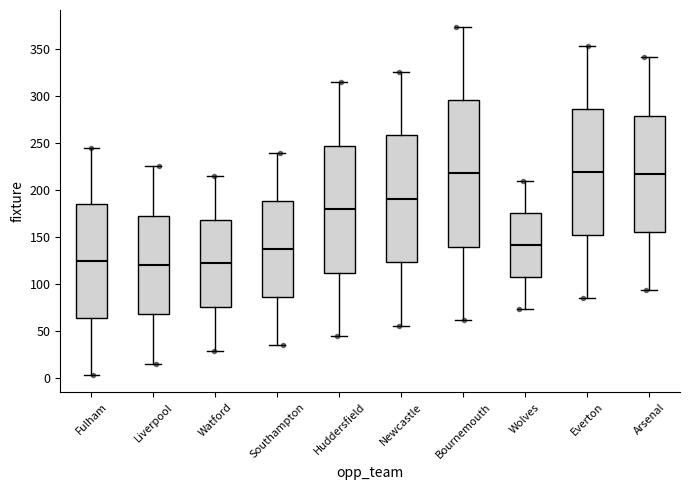

Where is the upper edge of the box for Arsenal on the y-axis? The values are not printed on the chart, so give them approximately, as read against the axis.

280